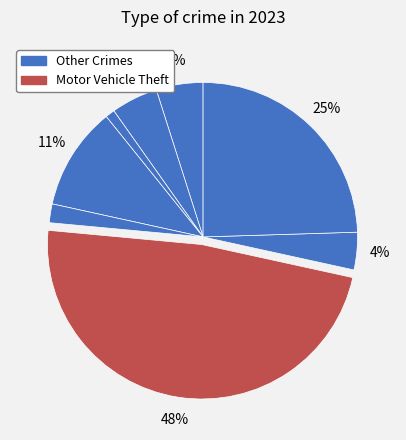

Is there a majority slice in this chart?

No